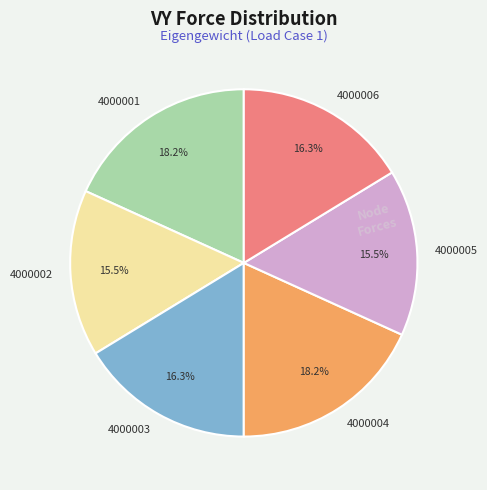

Is there a majority slice in this chart?

No